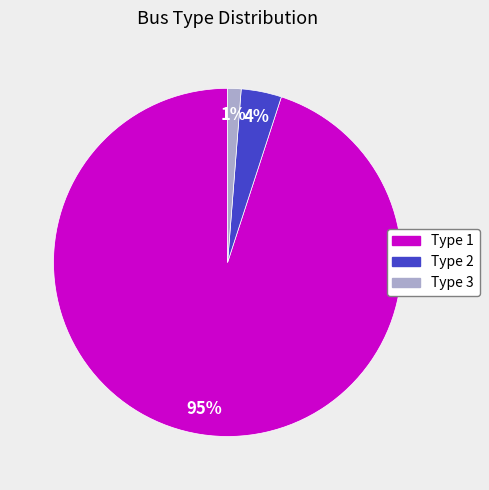

To the nearest percent, what portion does Type 1 represent?

95%